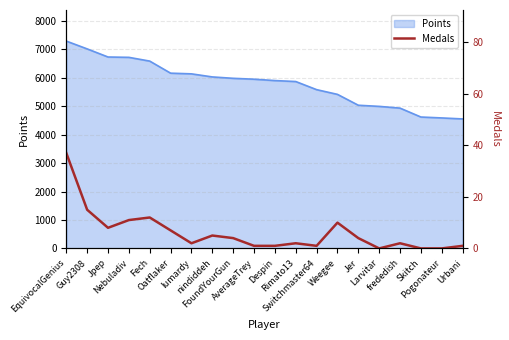

What is the minimum value for Points?

4550